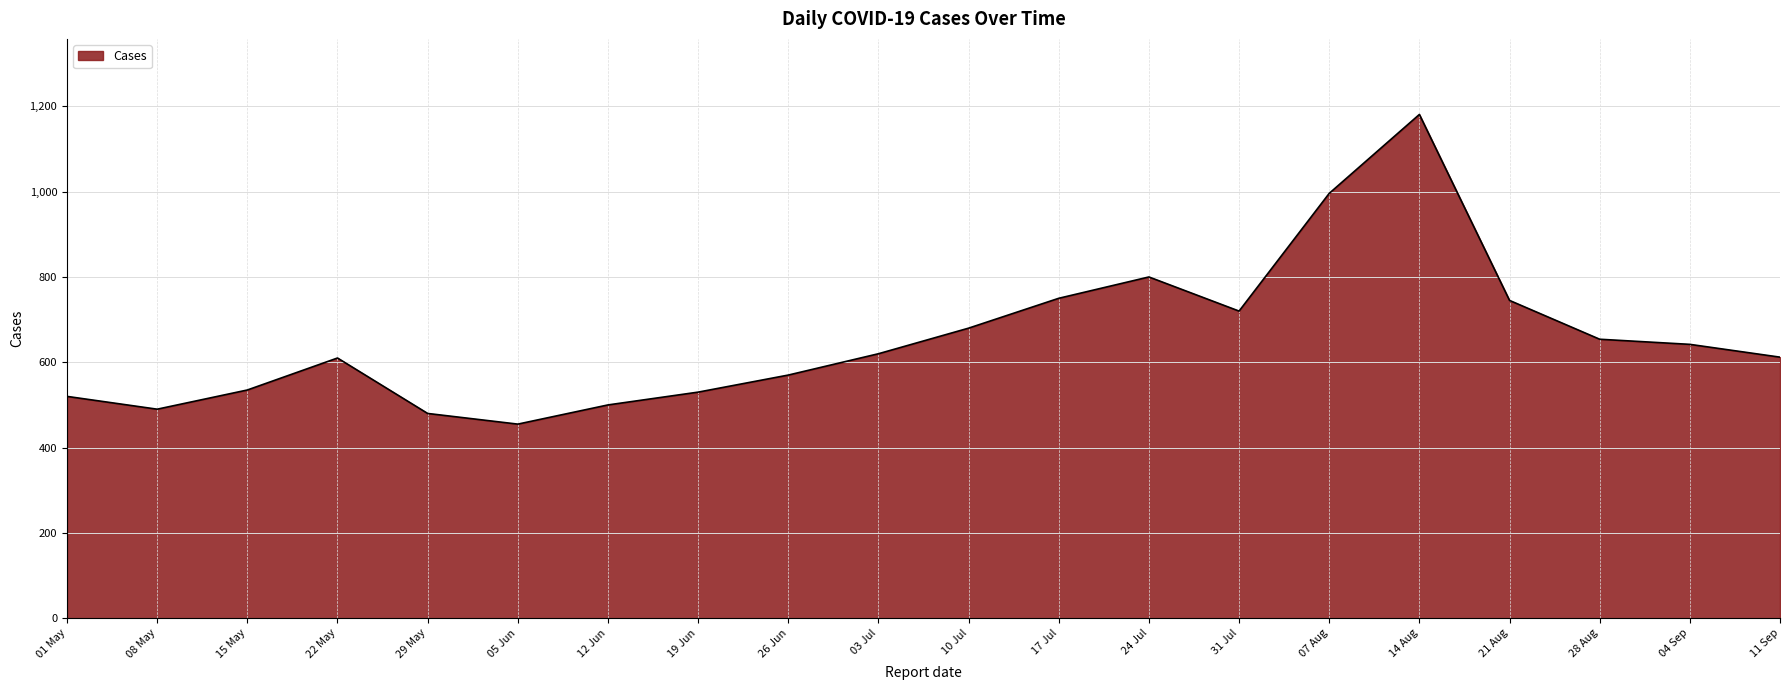

At which category does the chart reach its peak across all series?

14 Aug